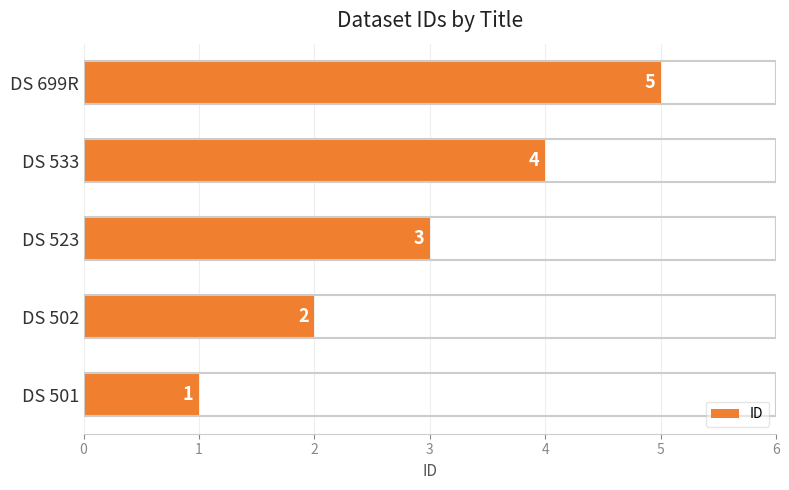

How many categories are shown in the chart?

5